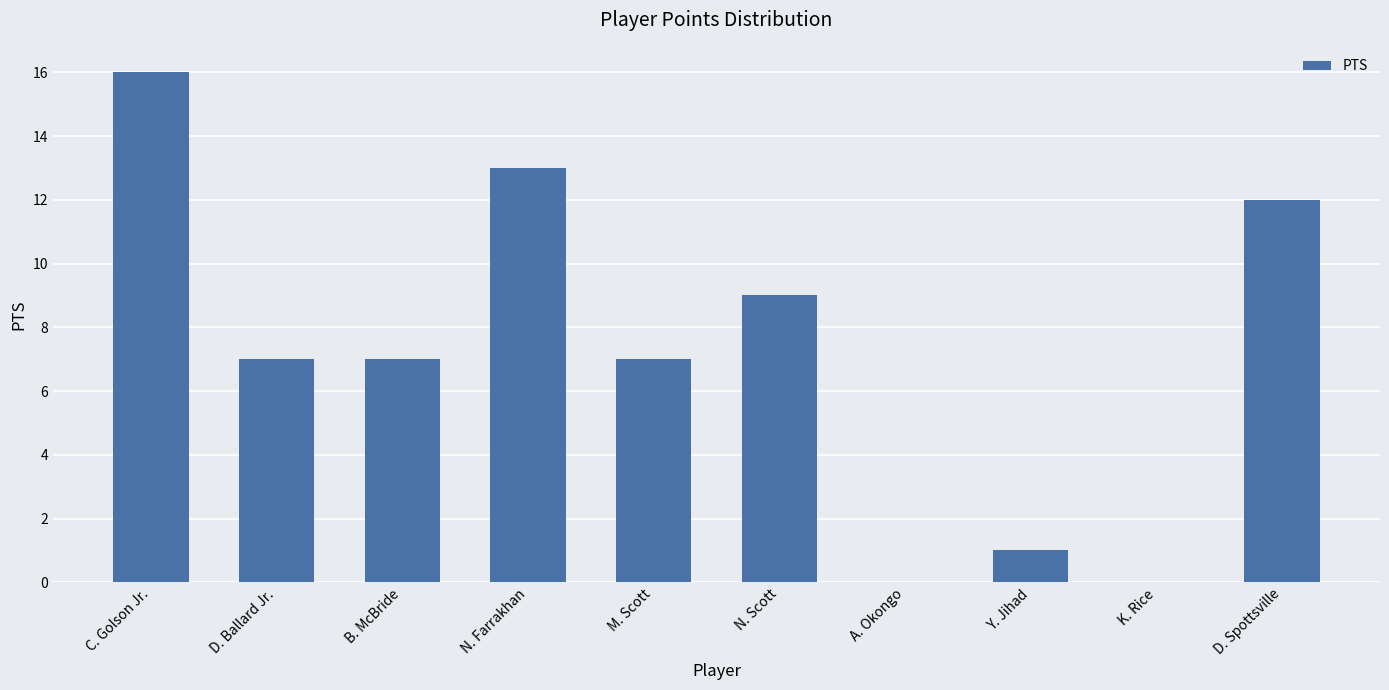

Which label corresponds to the largest value in the chart?

C. Golson Jr.